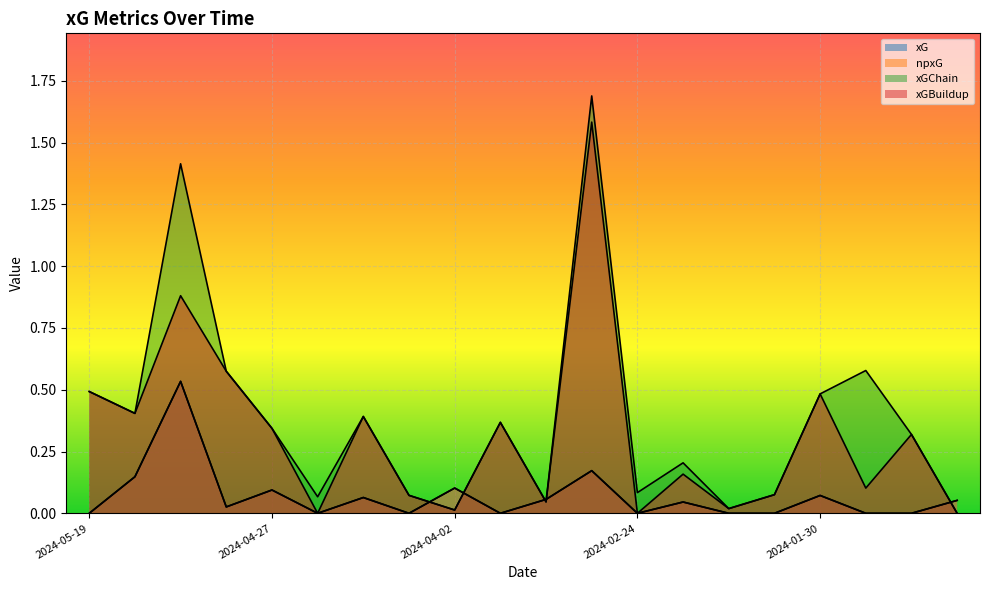

What is the label of the 17th point from the left?

2024-01-30